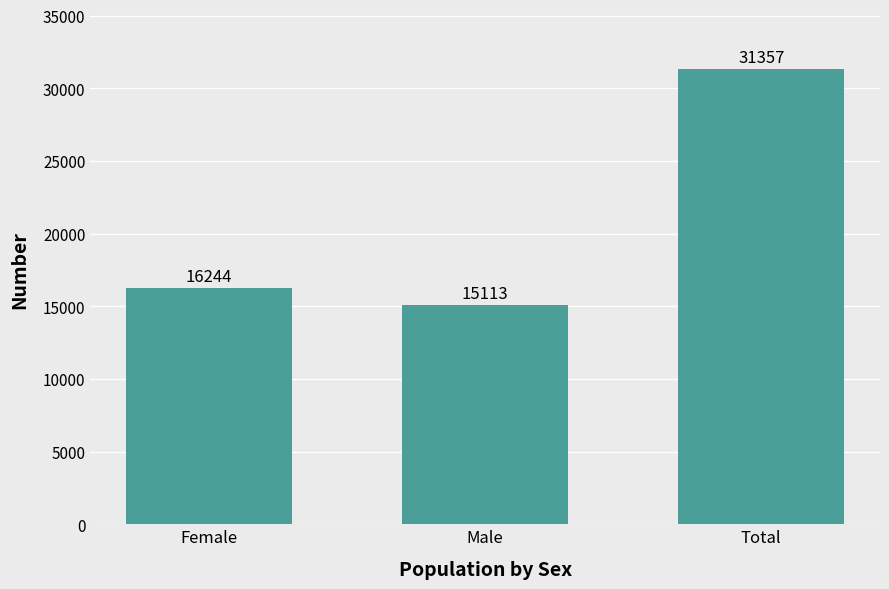

What is the value of the 3rd bar from the left?

31357